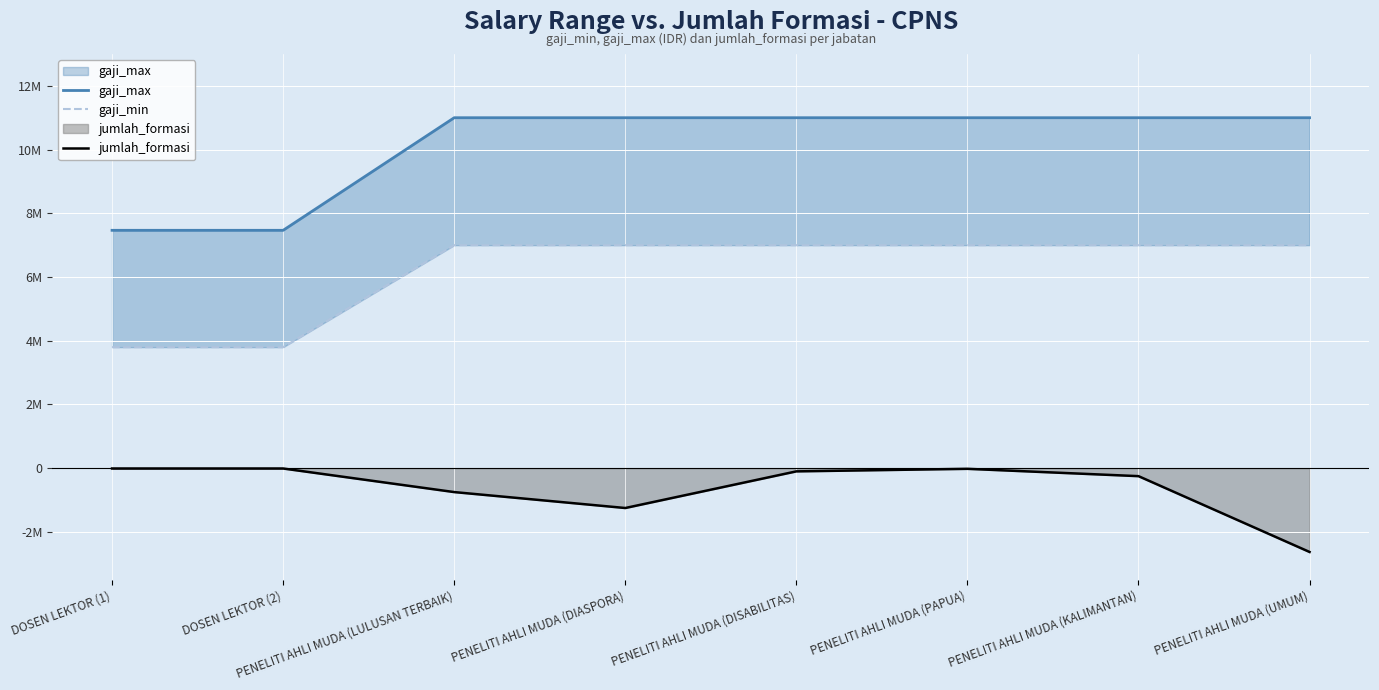

The gaji_max series shows 11000000 at PENELITI AHLI MUDA (LULUSAN TERBAIK). True or false?

True